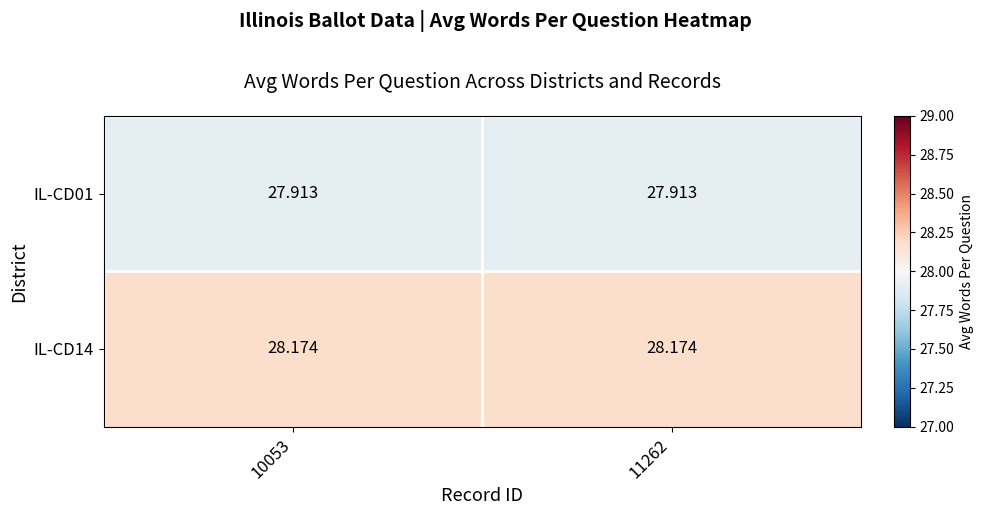

Reading right to left, transcribe all the data shown in this chart.

IL-CD01: 11262=27.9	10053=27.9
IL-CD14: 11262=28.2	10053=28.2